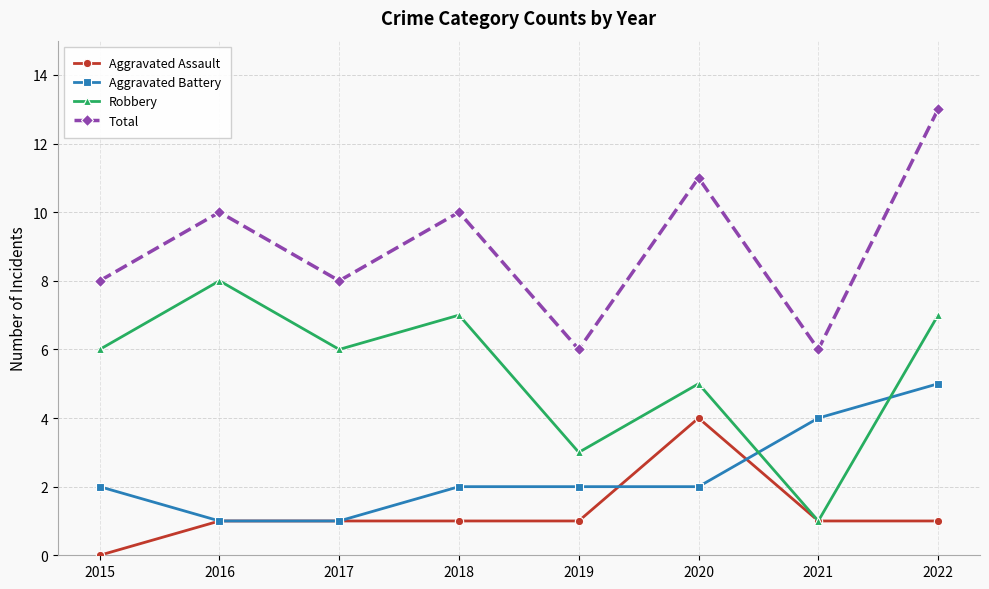

How many interior local valleys does the Total series have?

3